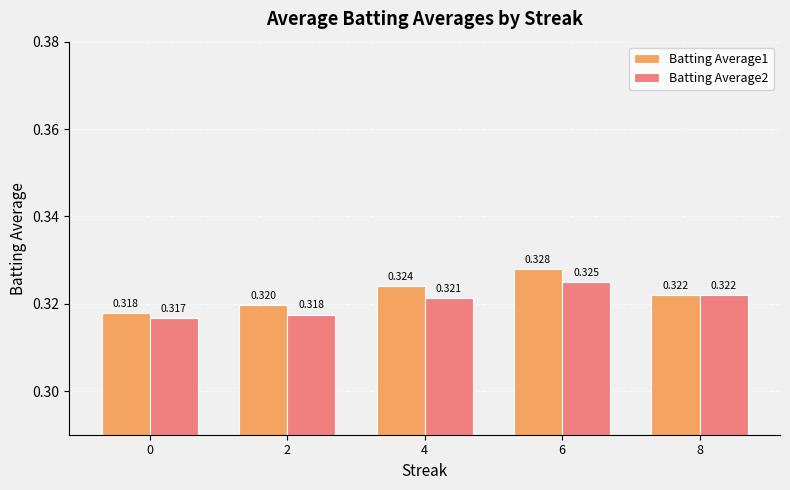

List the series in order of their overall mean, lowest first.

Batting Average2, Batting Average1